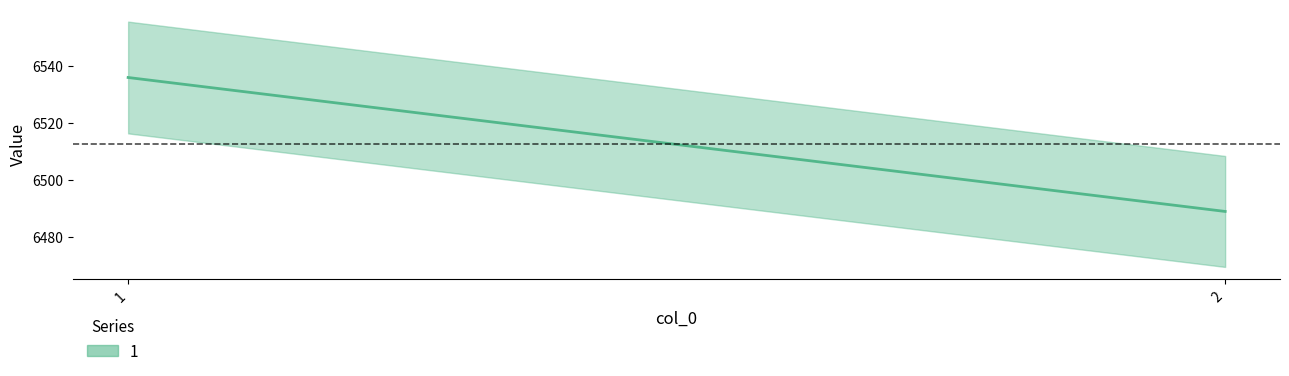

The value at 1 is 6536. True or false?

True